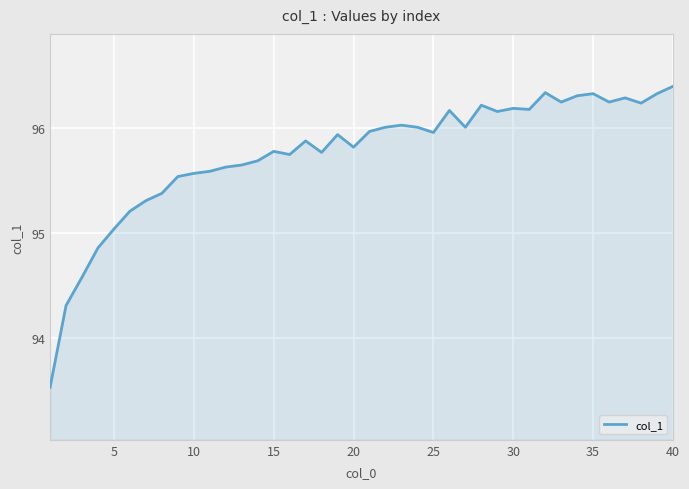

How many lines are shown in the chart?

1